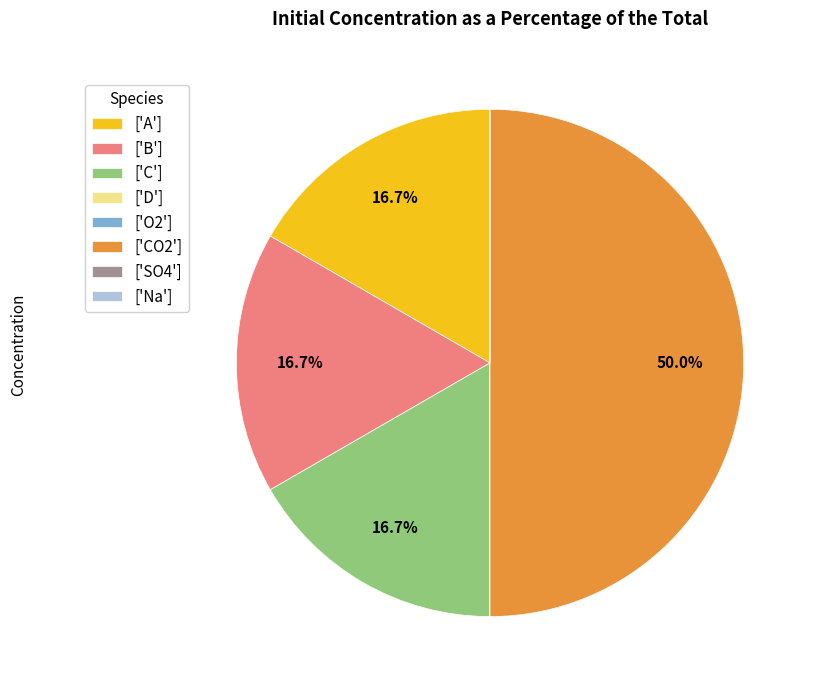

Does ['B'] represent more than half of the total?

No